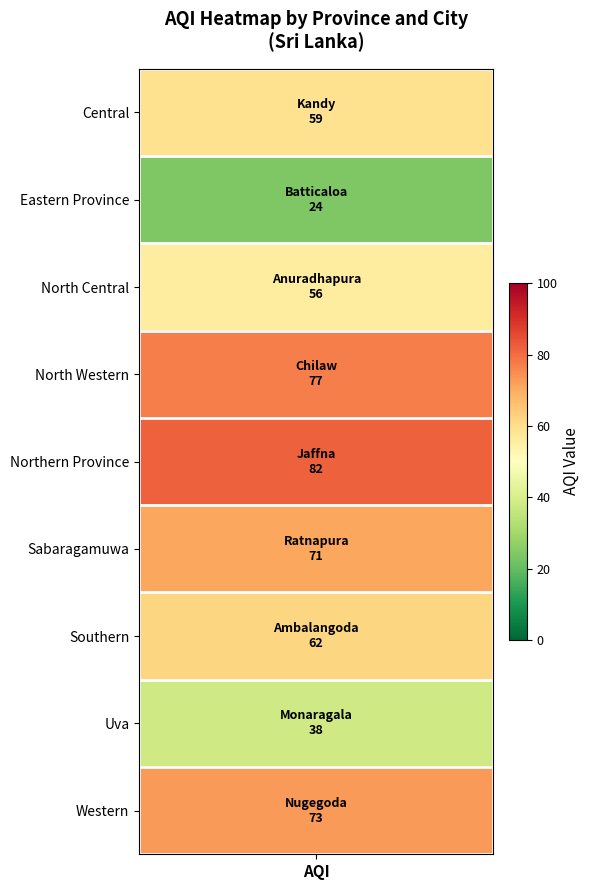

What is the ratio of the value at 7 to the value at 6?

0.6